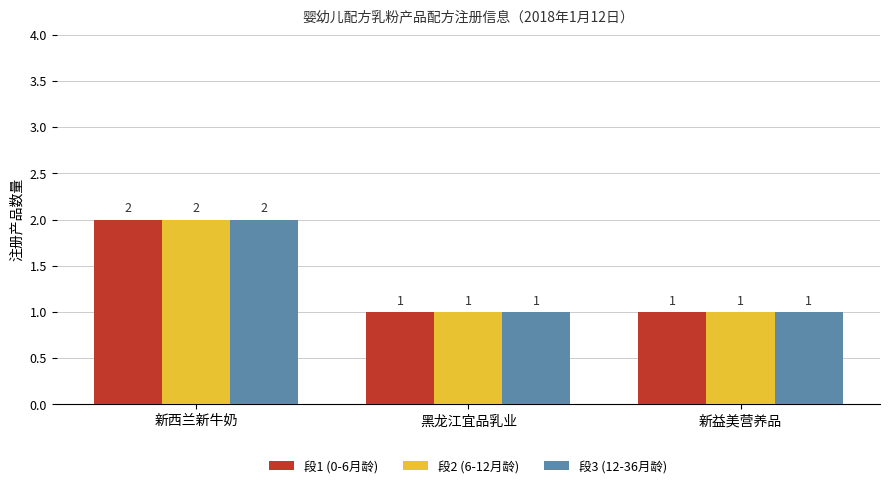

True or false: 段1 (0-6月龄) has a value of 2 at 新西兰新牛奶.

True